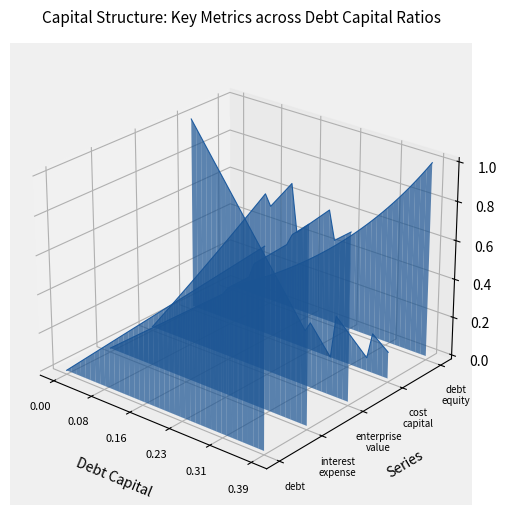

How many values in cost_capital are above zero?

17